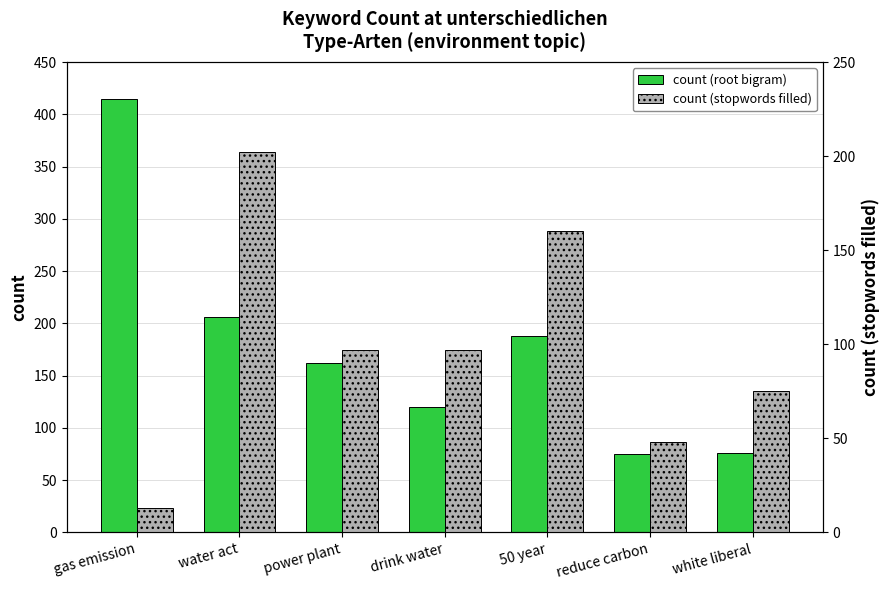

Which series has the largest range (max minus min)?

count (root bigram)